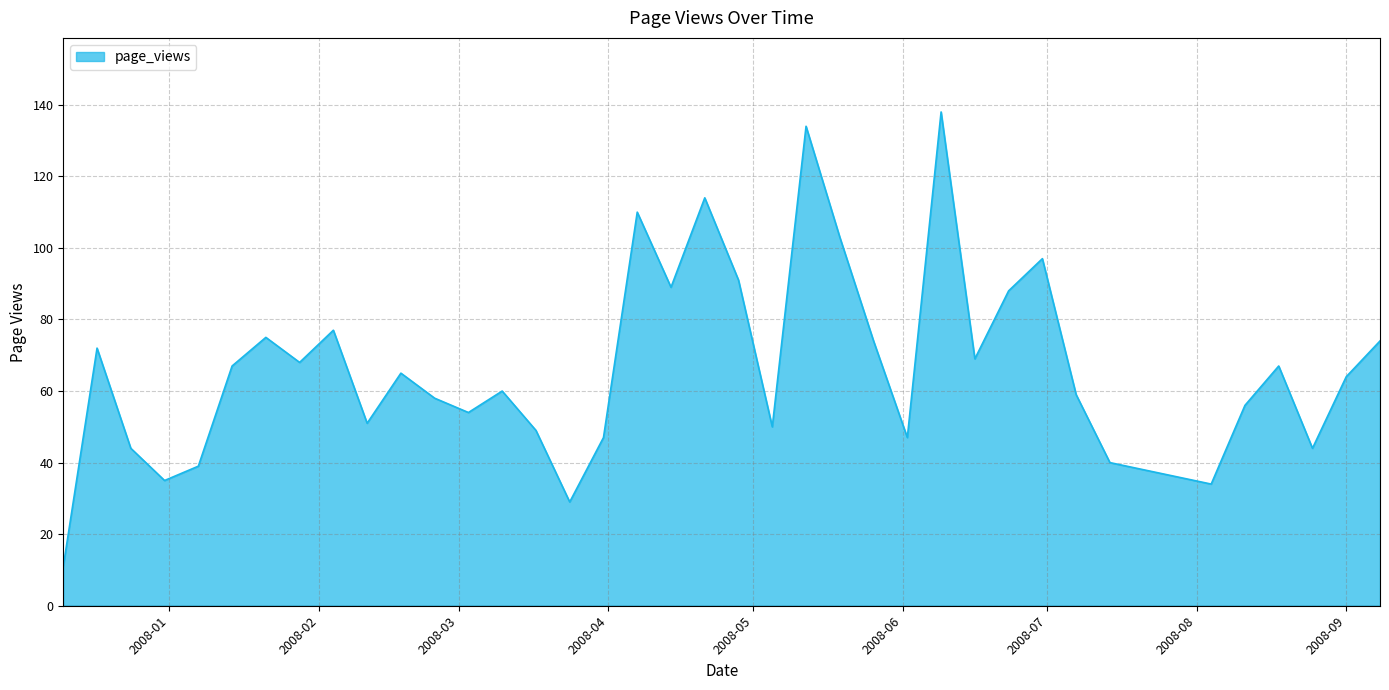

What is the smallest value displayed?

11